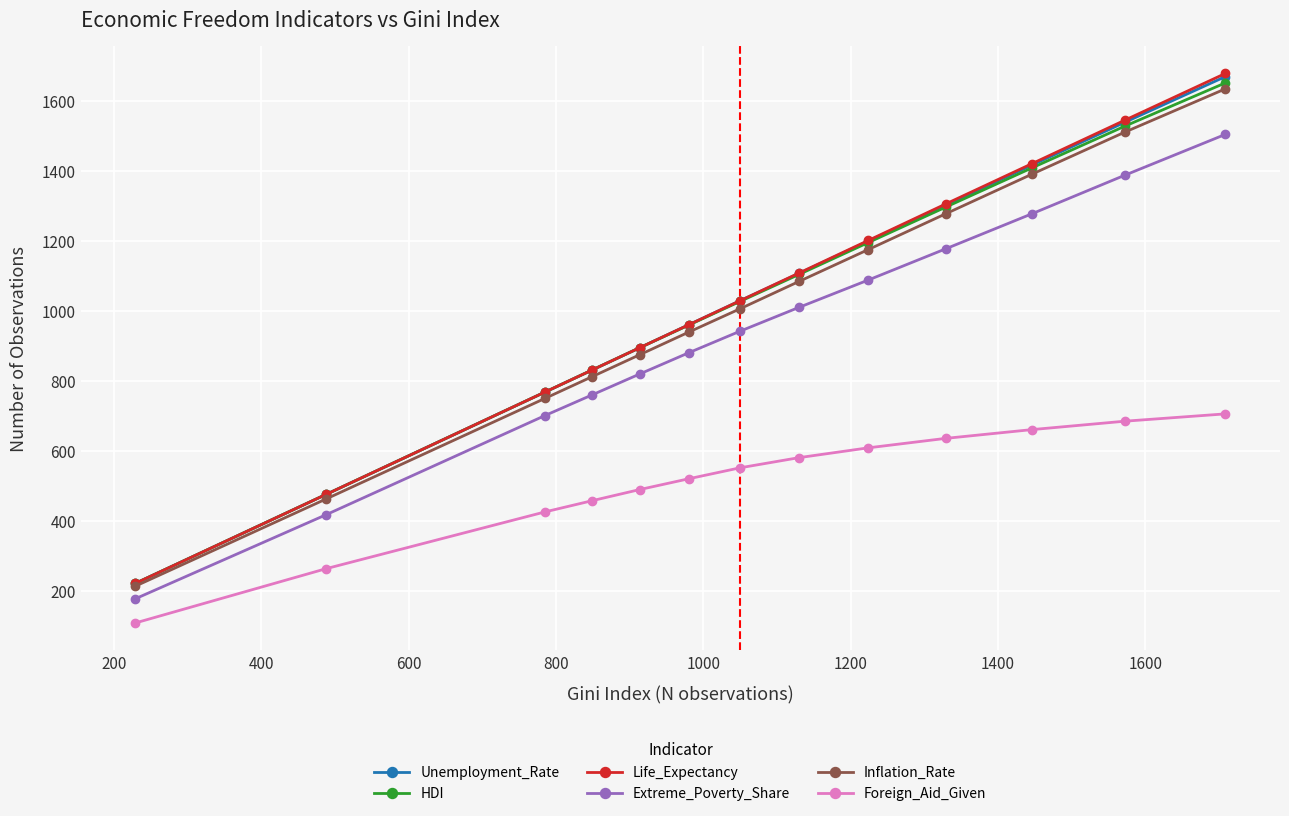

Count the number of categories in the chart.

13